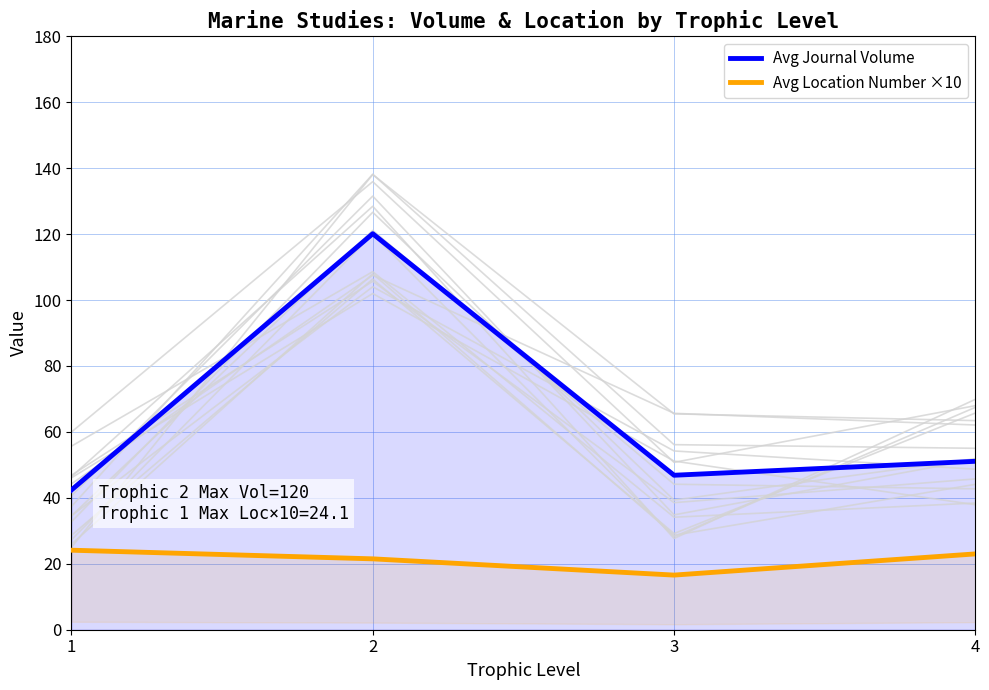

Rank the series by their maximum value, from lowest to highest.

Avg Location Number ×10, Avg Journal Volume